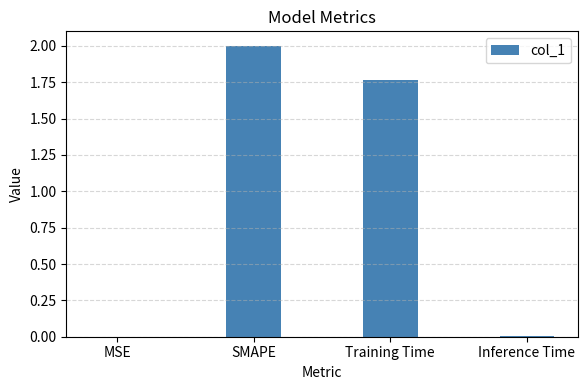

Between Training Time and SMAPE, which is larger?

SMAPE